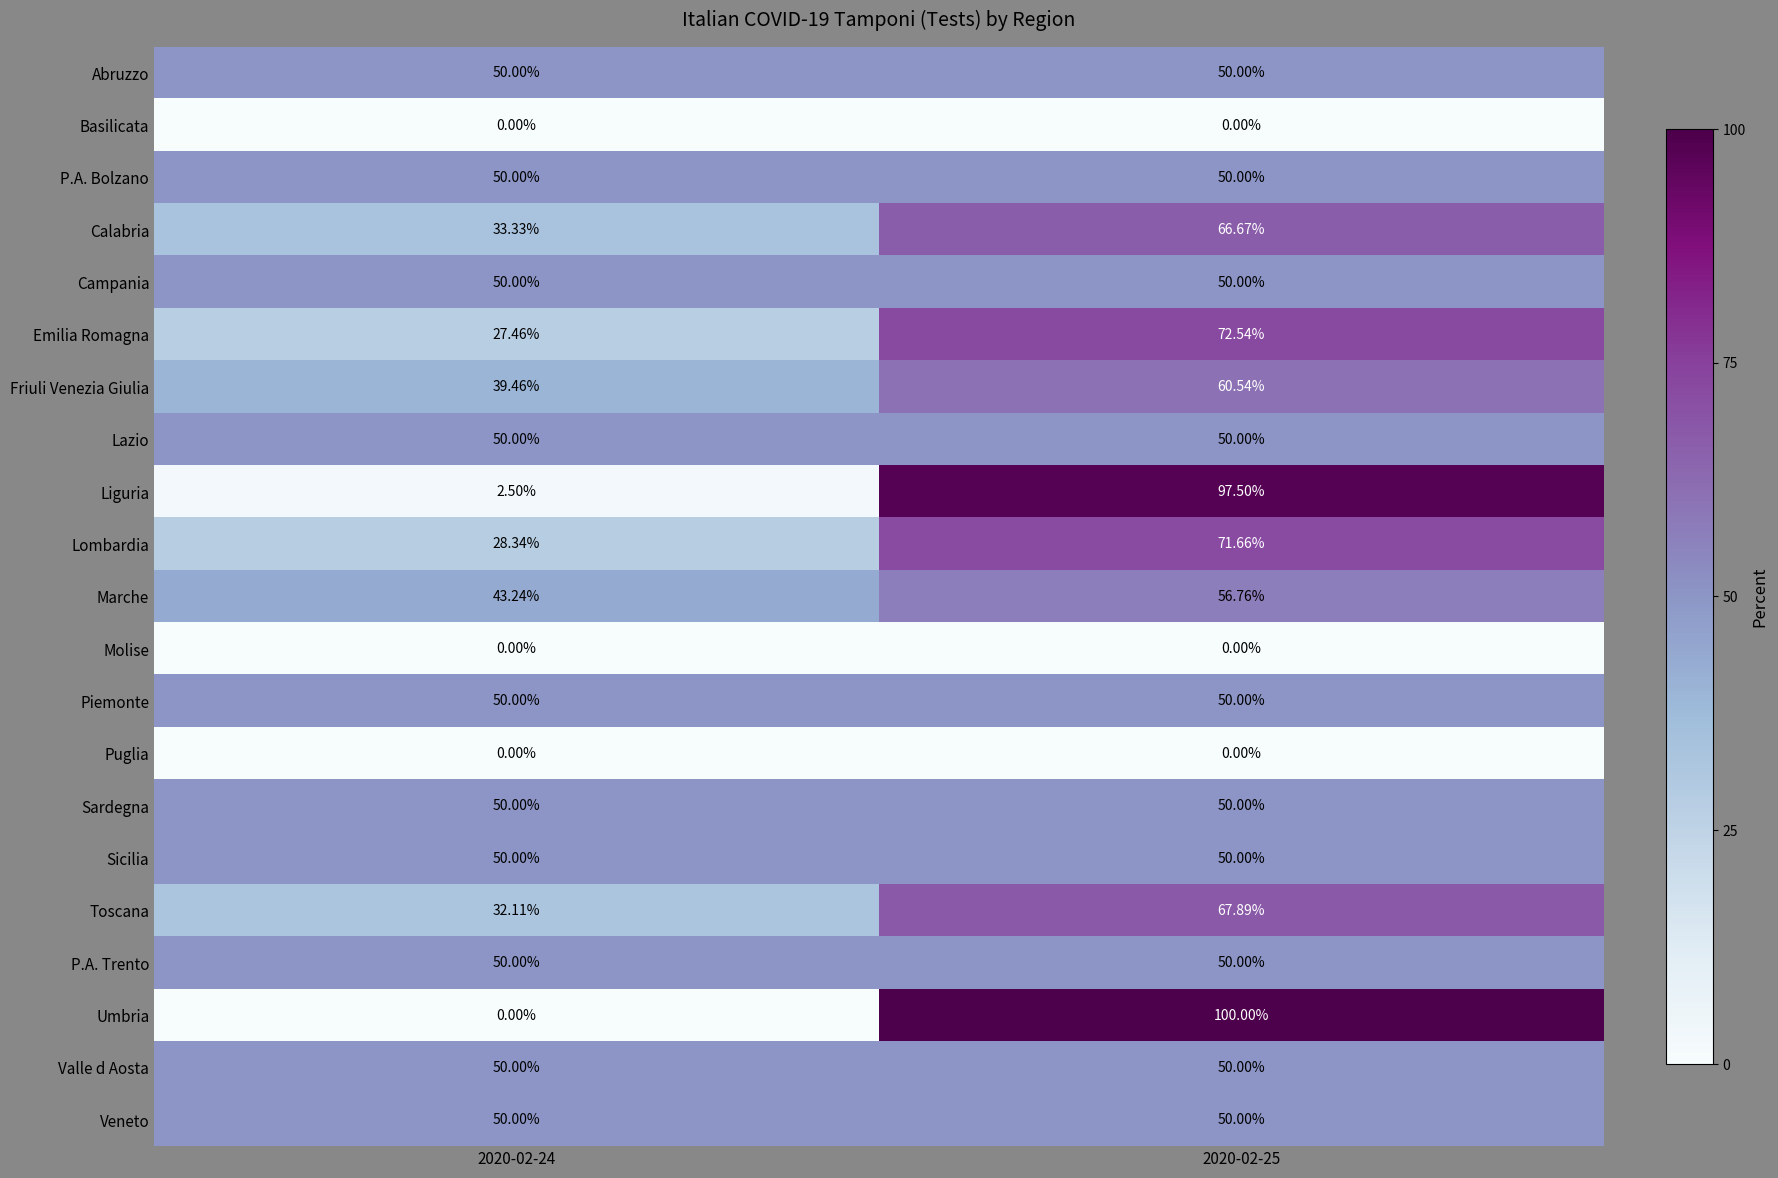

Which series has the widest spread of values?

Umbria